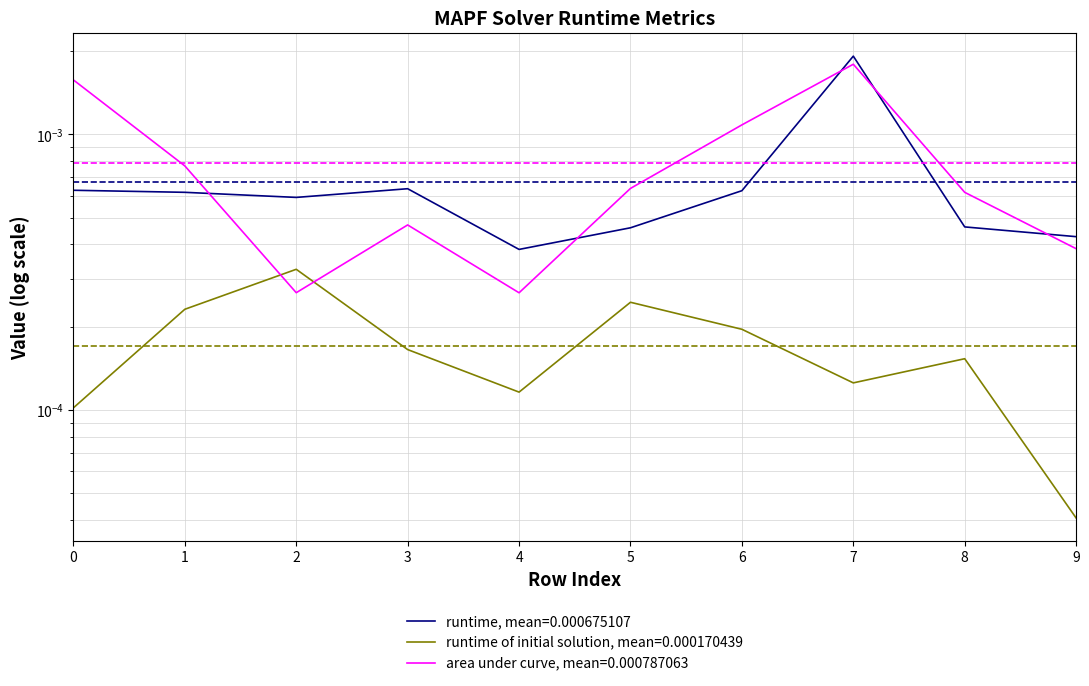

True or false: runtime of initial solution has more than 1 points higher than both neighbors.

True